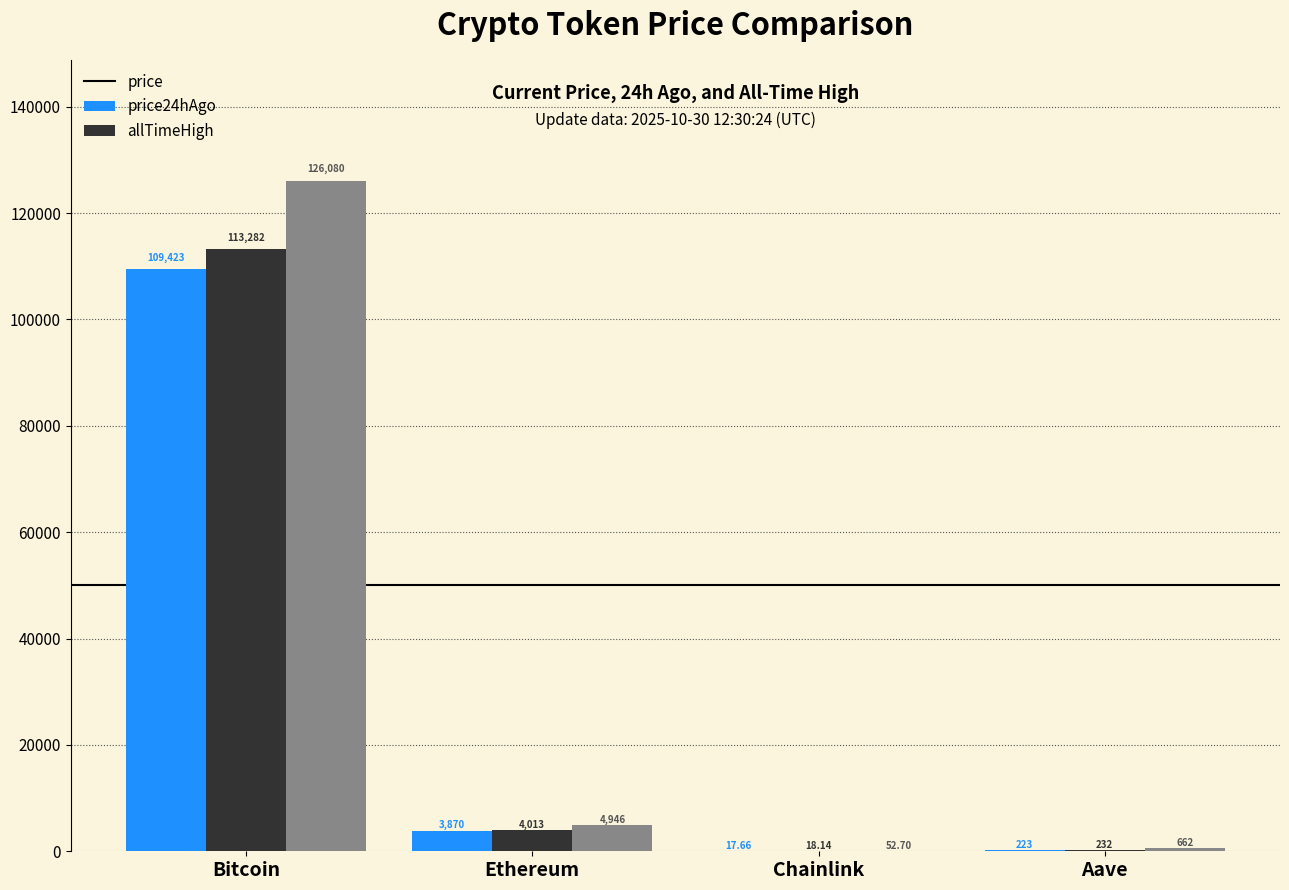

What is the average value of the allTimeHigh series?

32935.1